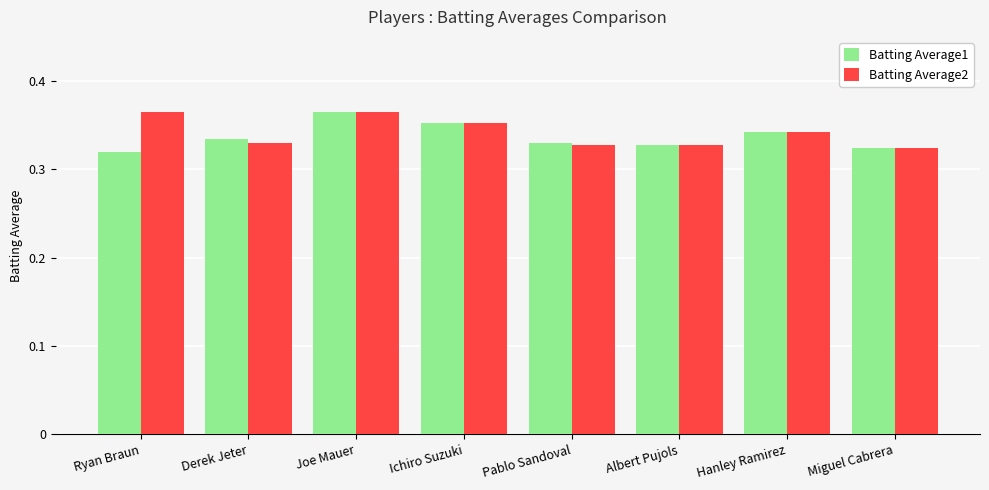

List the series in order of their overall mean, highest first.

Batting Average2, Batting Average1